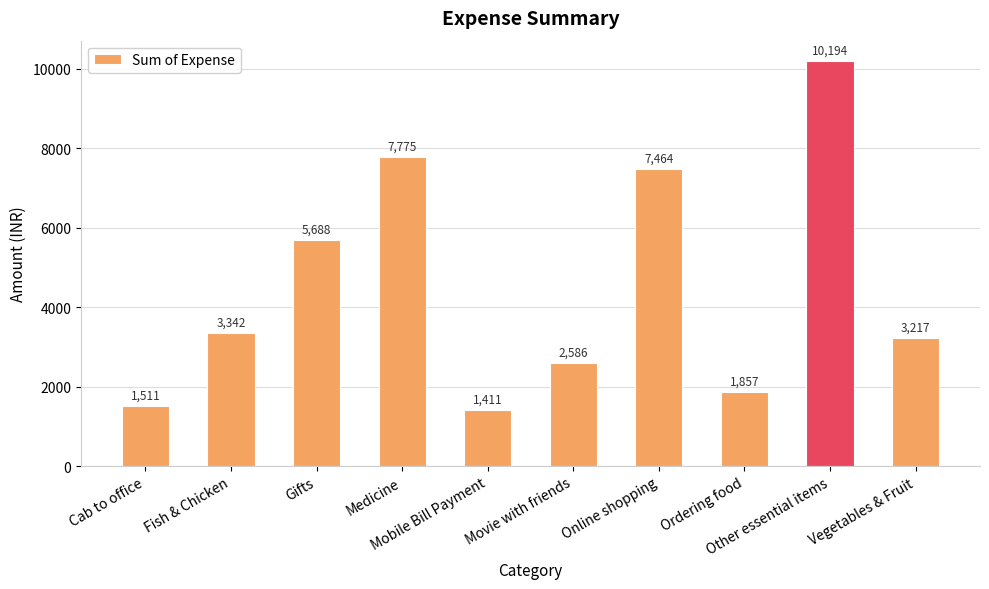

What is the change in value from Mobile Bill Payment to Movie with friends?

+1174.7